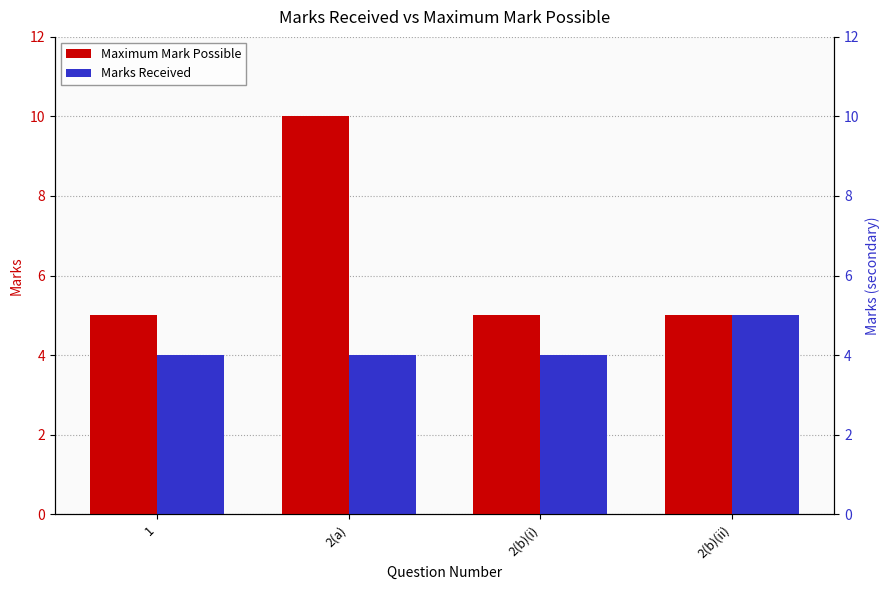

Reading left to right, extract all data points from this chart.

Maximum Mark Possible: 1=5	2(a)=10	2(b)(i)=5	2(b)(ii)=5
Marks Received: 1=4	2(a)=4	2(b)(i)=4	2(b)(ii)=5